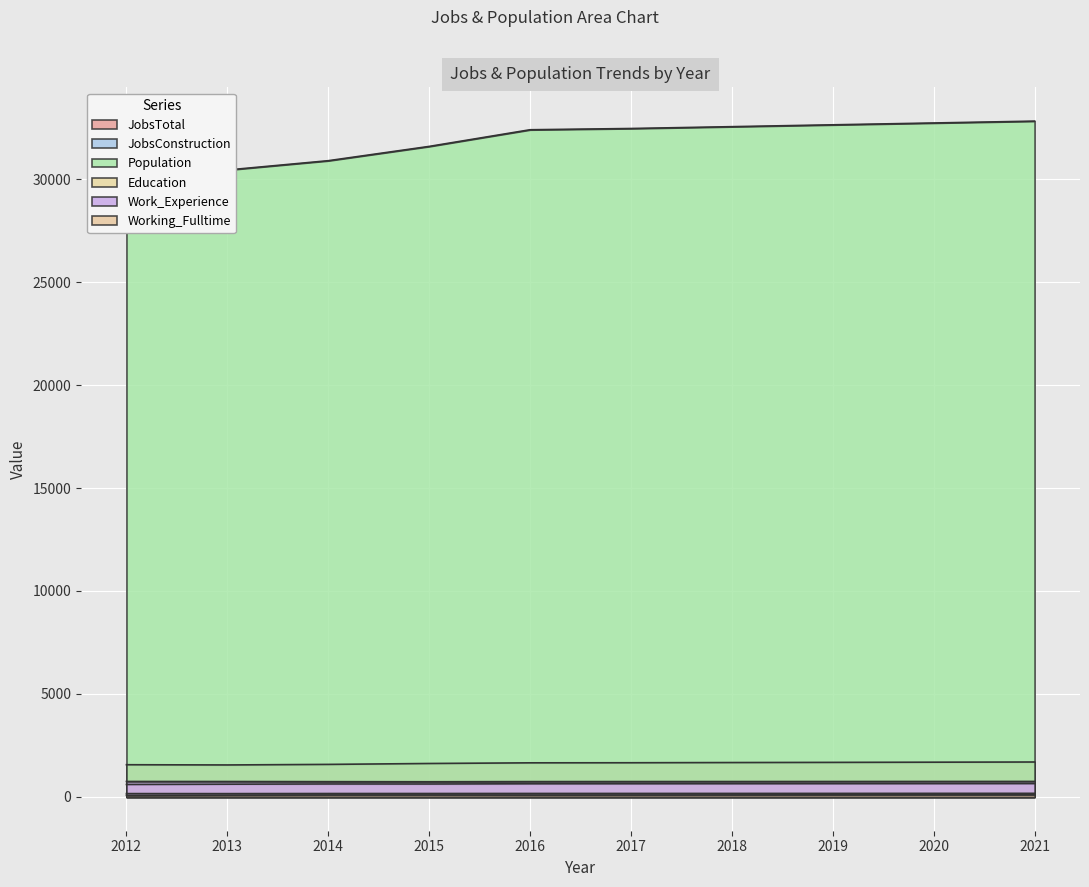

How many values in the Education series exceed 641?

4